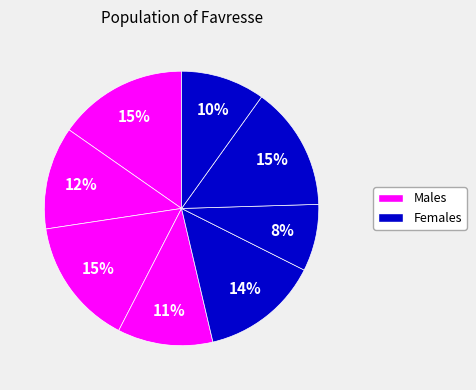

Count the number of slices in the pie.

8